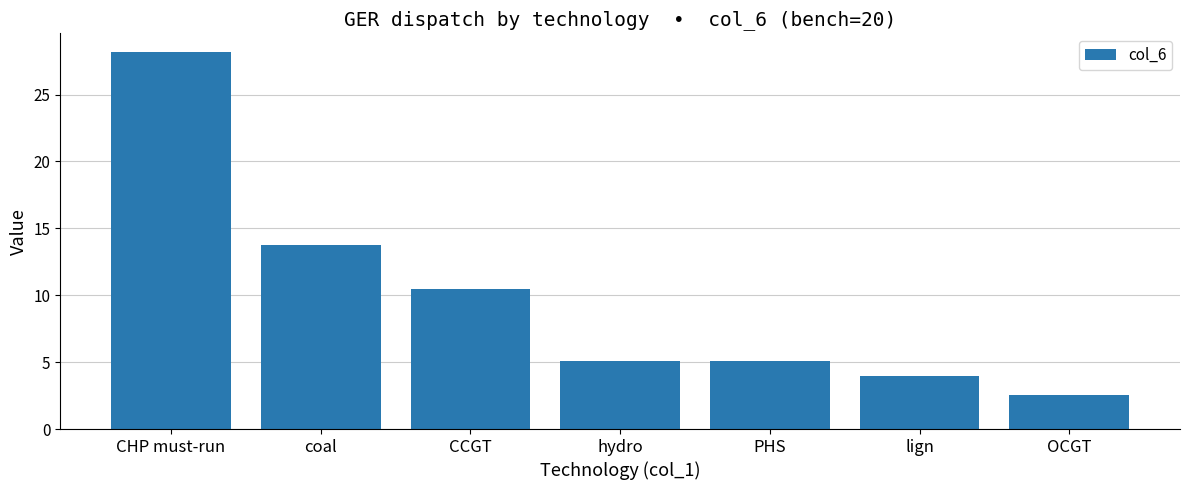

Reading left to right, list all the values displayed in this chart.

CHP must-run=28.2	coal=13.8	CCGT=10.5	hydro=5.1	PHS=5.1	lign=3.9	OCGT=2.5